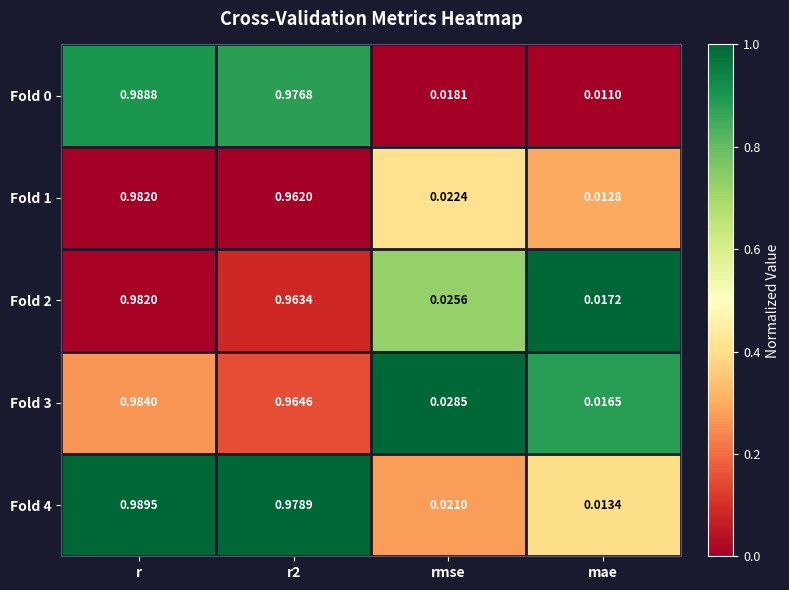

Which series has the largest total across all categories?

Fold 4